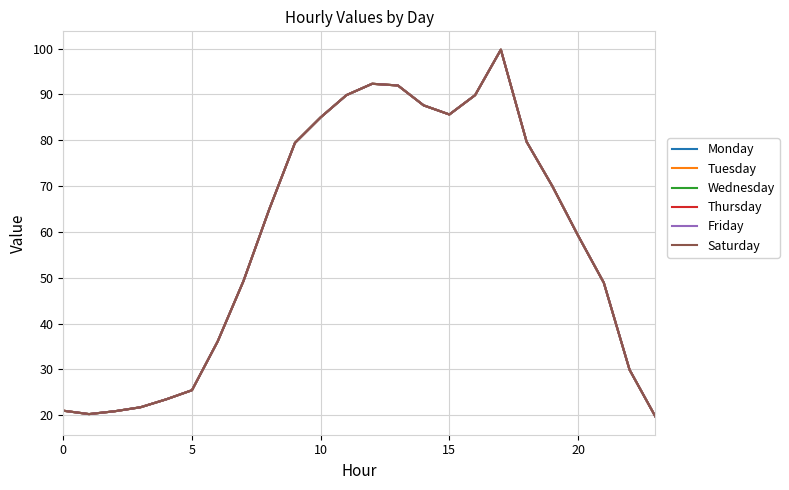

Is this an area chart (filled region under the line)?

No